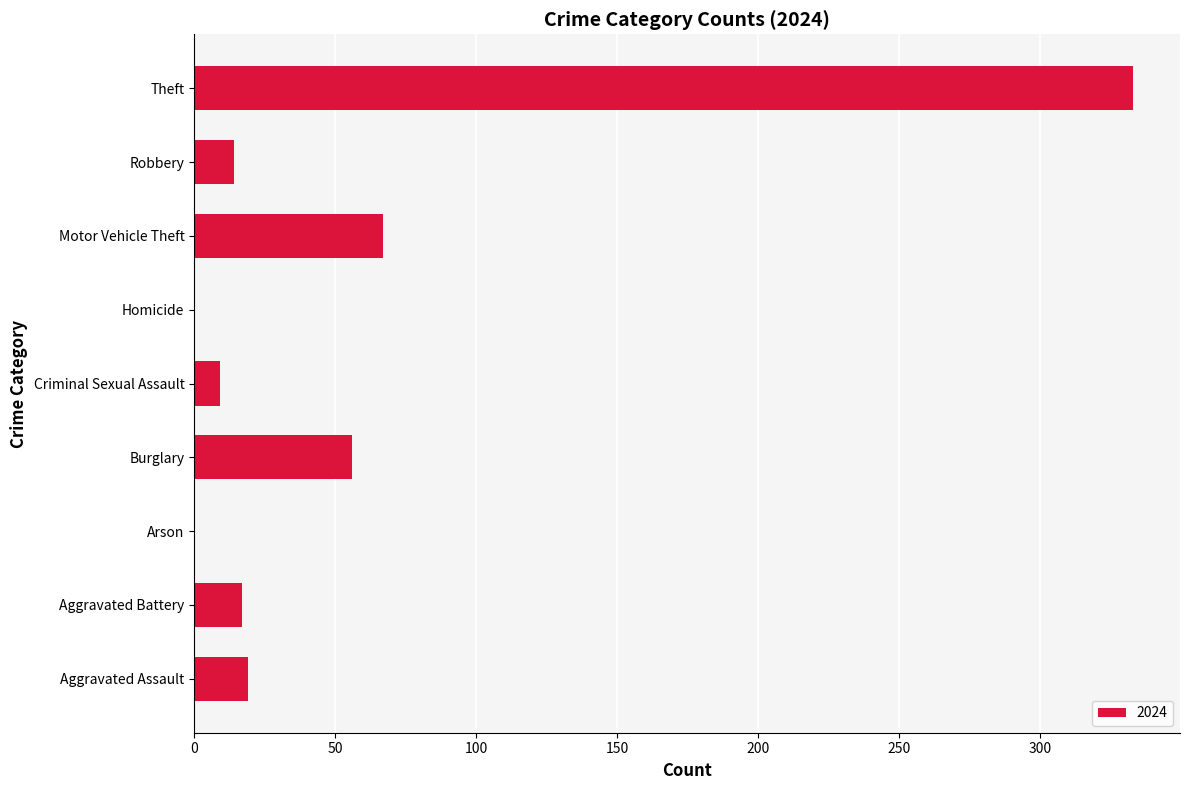

True or false: the data shows 0 at Arson.

True